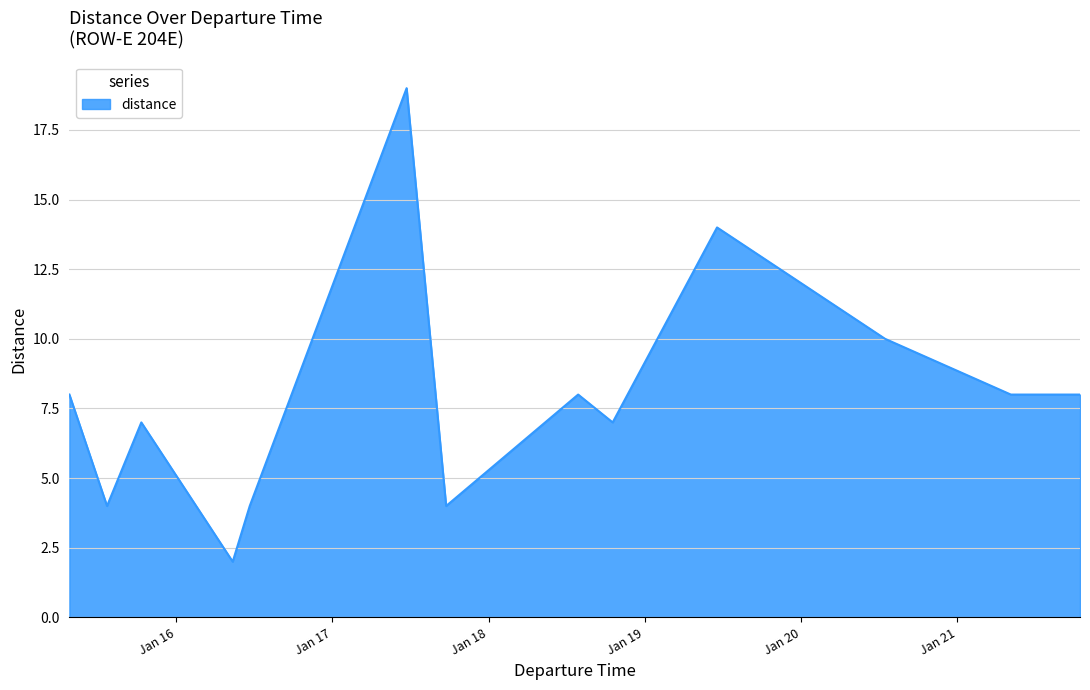

What is the difference between the maximum and minimum values?

17